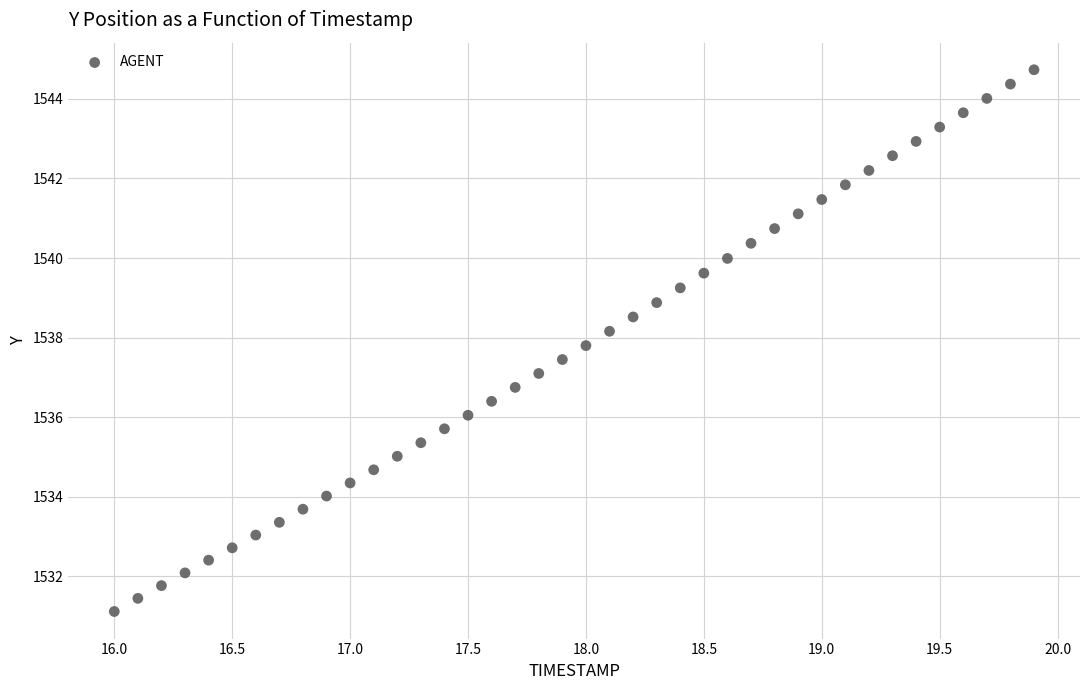

What is the range of X values (max minus min)?

3.9